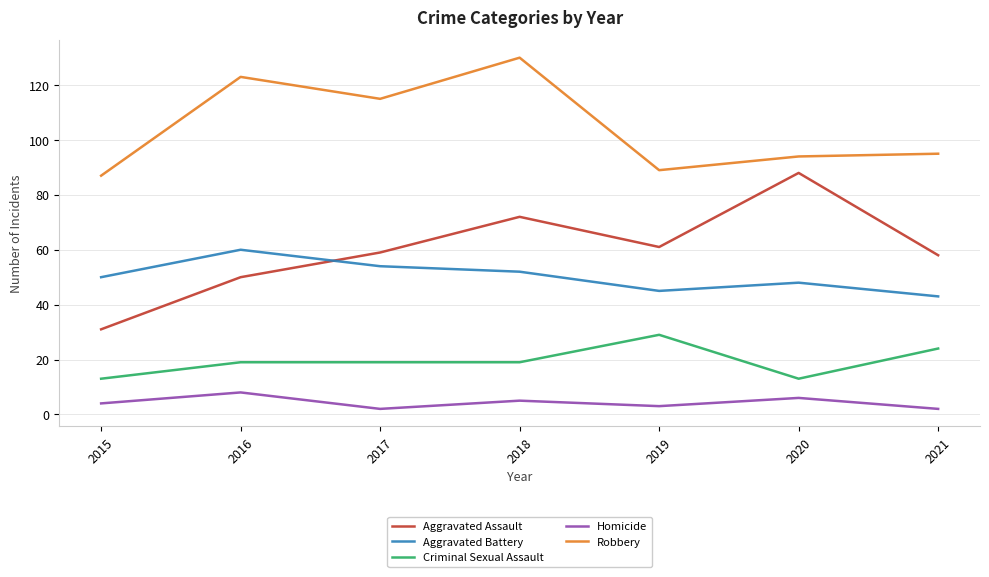

What is the smallest value displayed?

2